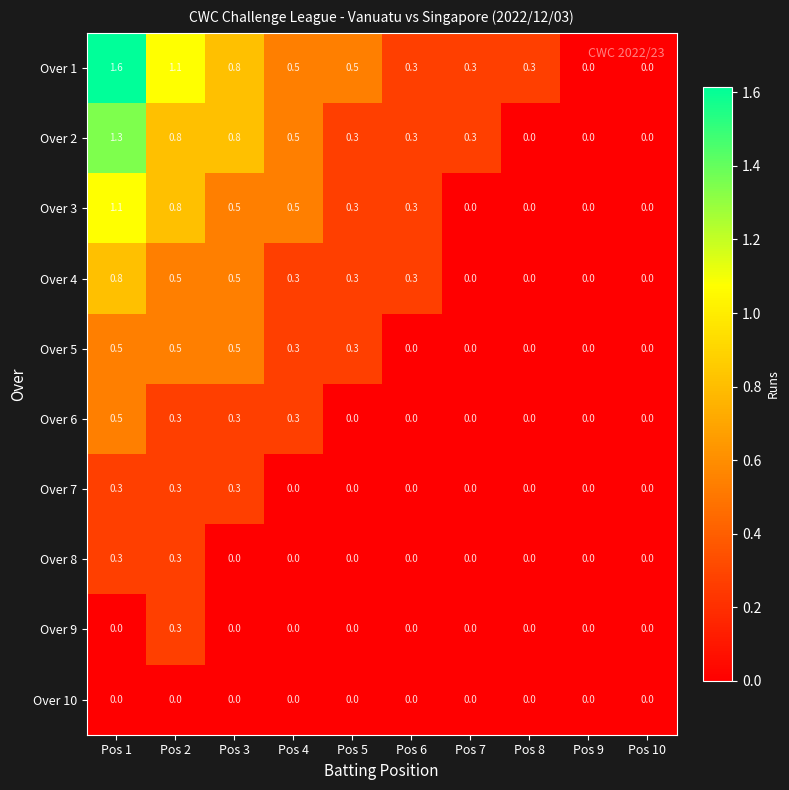

What is the total value across all series at Pos 8?

0.3